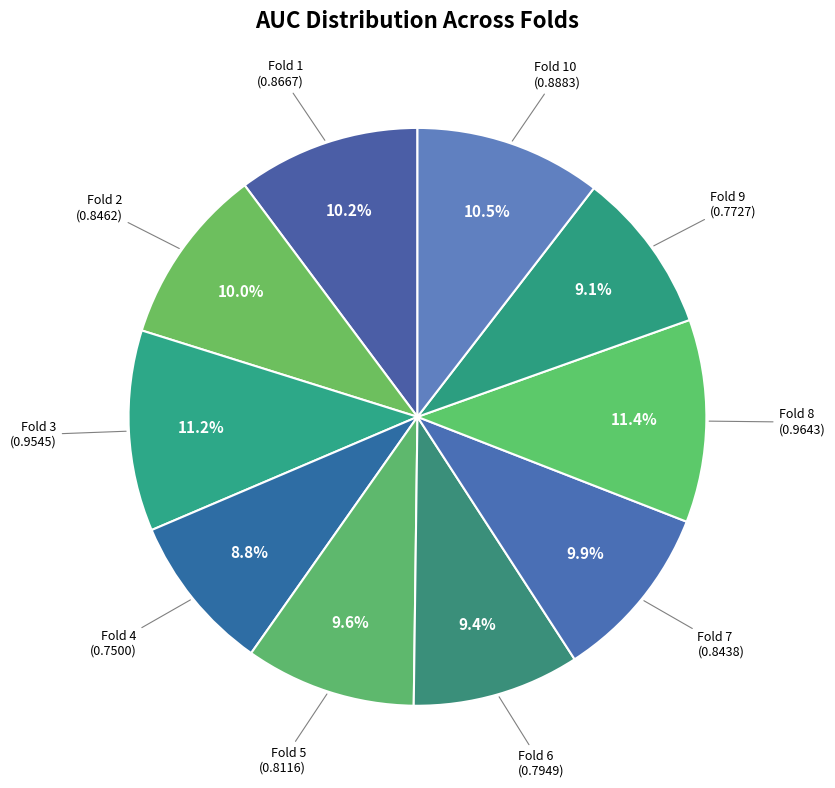

Do Fold 8 and Fold 4 together represent more than half of the pie?

No